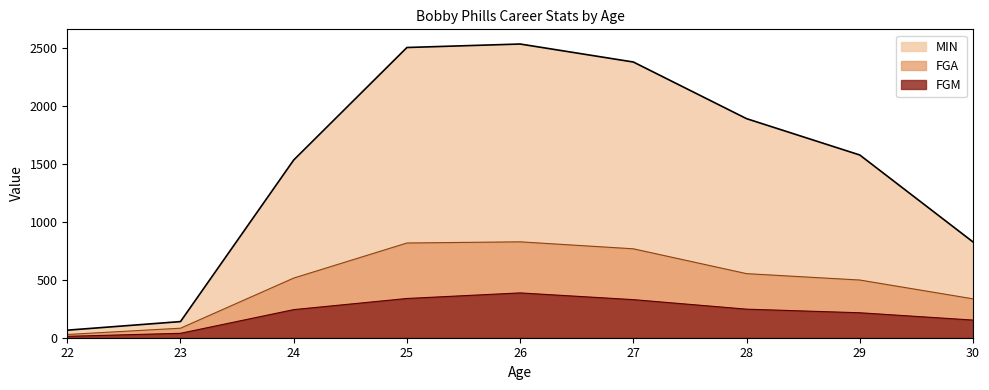

Which series has the largest total across all categories?

MIN